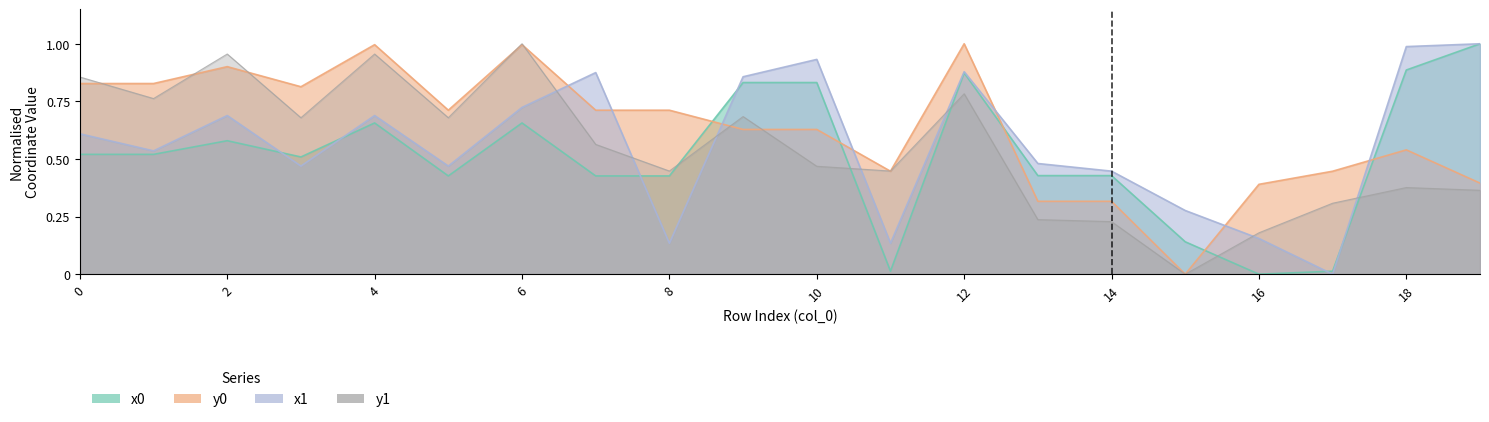

Reading left to right, what are all the values shown in this chart?

x0: 0=0.5	1=0.5	2=0.6	3=0.5	4=0.7	5=0.4	6=0.7	7=0.4	8=0.4	9=0.8	10=0.8	11=0.0	12=0.9	13=0.4	14=0.4	15=0.1	16=0.0	17=0.0	18=0.9	19=1.0
y0: 0=0.8	1=0.8	2=0.9	3=0.8	4=1.0	5=0.7	6=1.0	7=0.7	8=0.7	9=0.6	10=0.6	11=0.4	12=1.0	13=0.3	14=0.3	15=0.0	16=0.4	17=0.4	18=0.5	19=0.4
x1: 0=0.6	1=0.5	2=0.7	3=0.5	4=0.7	5=0.5	6=0.7	7=0.9	8=0.1	9=0.9	10=0.9	11=0.1	12=0.9	13=0.5	14=0.4	15=0.3	16=0.2	17=0.0	18=1.0	19=1.0
y1: 0=0.9	1=0.8	2=1.0	3=0.7	4=1.0	5=0.7	6=1.0	7=0.6	8=0.4	9=0.7	10=0.5	11=0.4	12=0.8	13=0.2	14=0.2	15=0.0	16=0.2	17=0.3	18=0.4	19=0.4